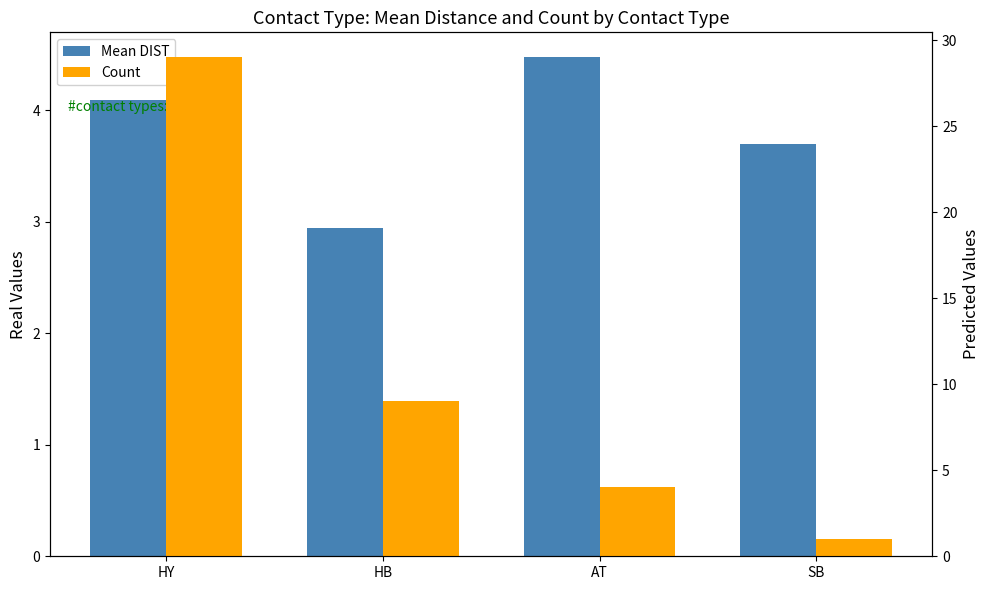

How many values in the Mean DIST series are below 4?

2